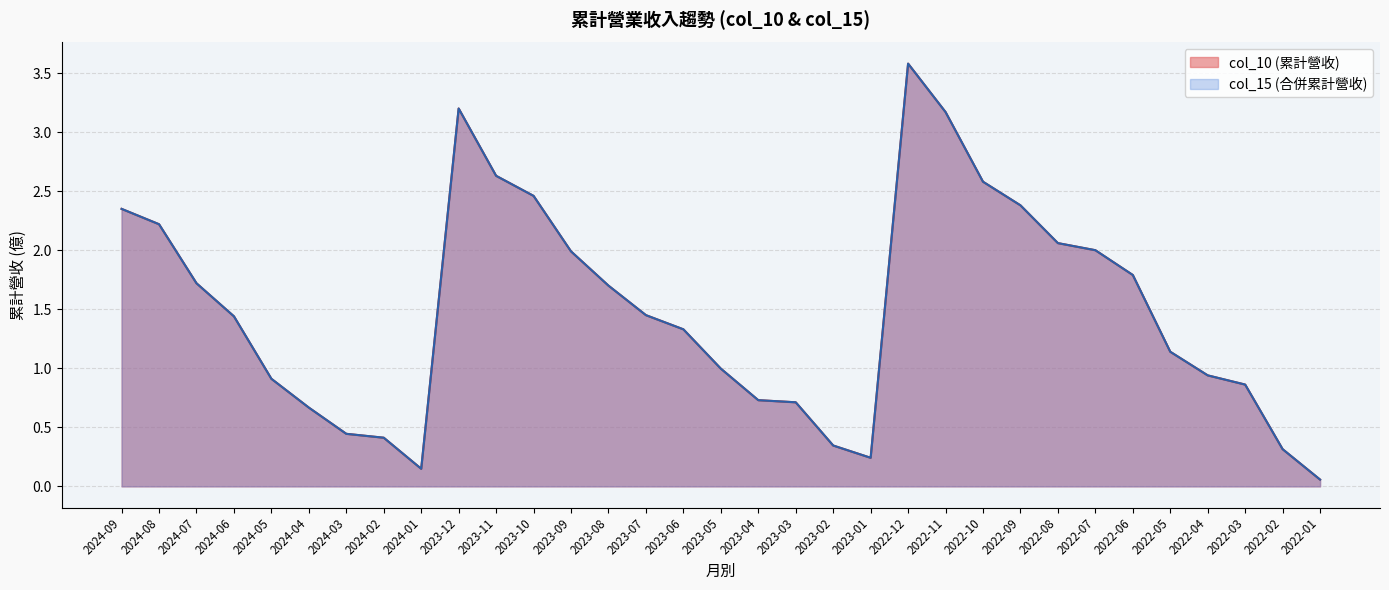

What is the average value of the col_10 series?

1.3